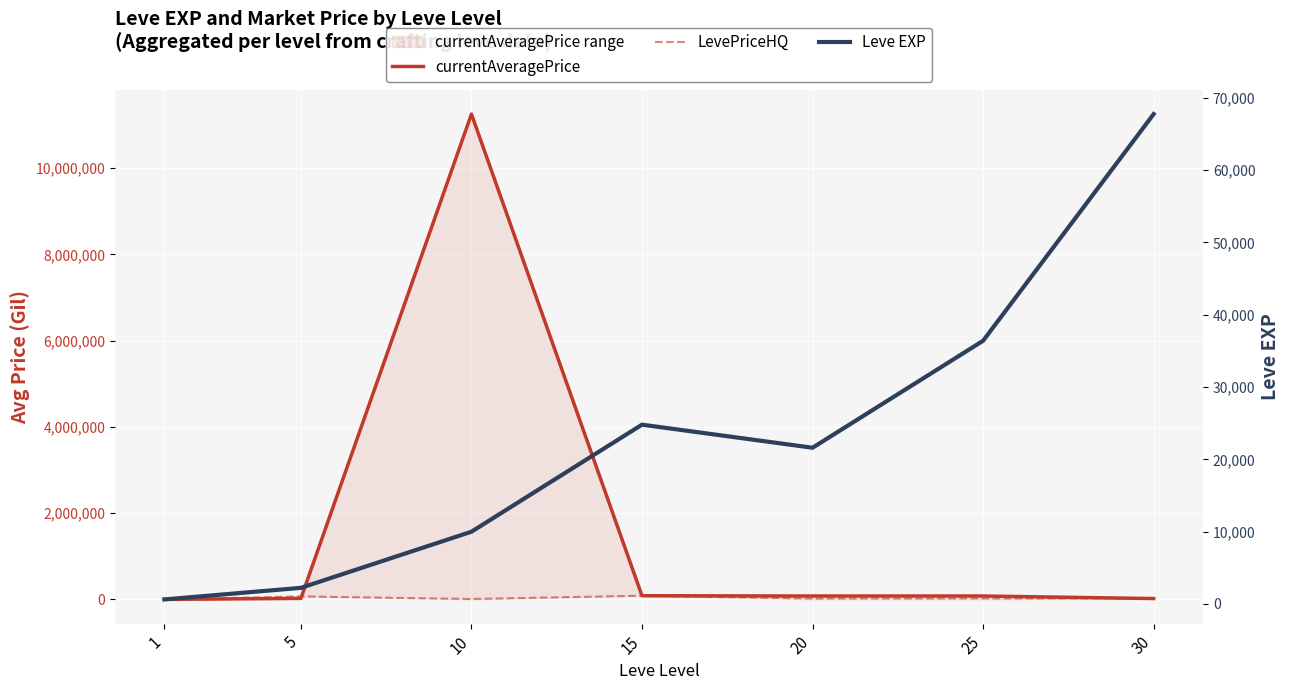

What is the minimum value shown in the chart?

540.2